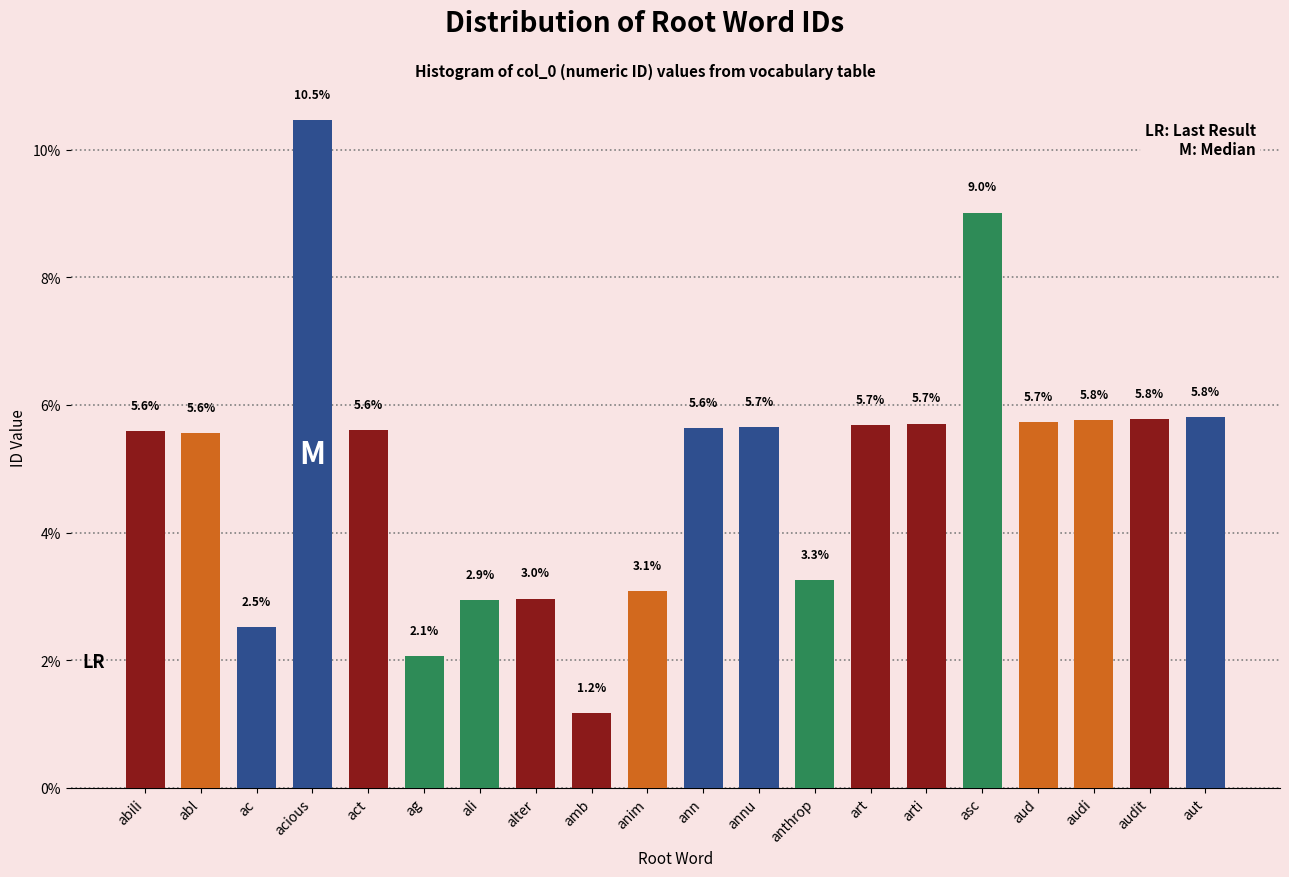

Reading left to right, list all the values displayed in this chart.

5.6	5.6	2.5	10.5	5.6	2.1	2.9	3.0	1.2	3.1	5.6	5.7	3.3	5.7	5.7	9.0	5.7	5.8	5.8	5.8